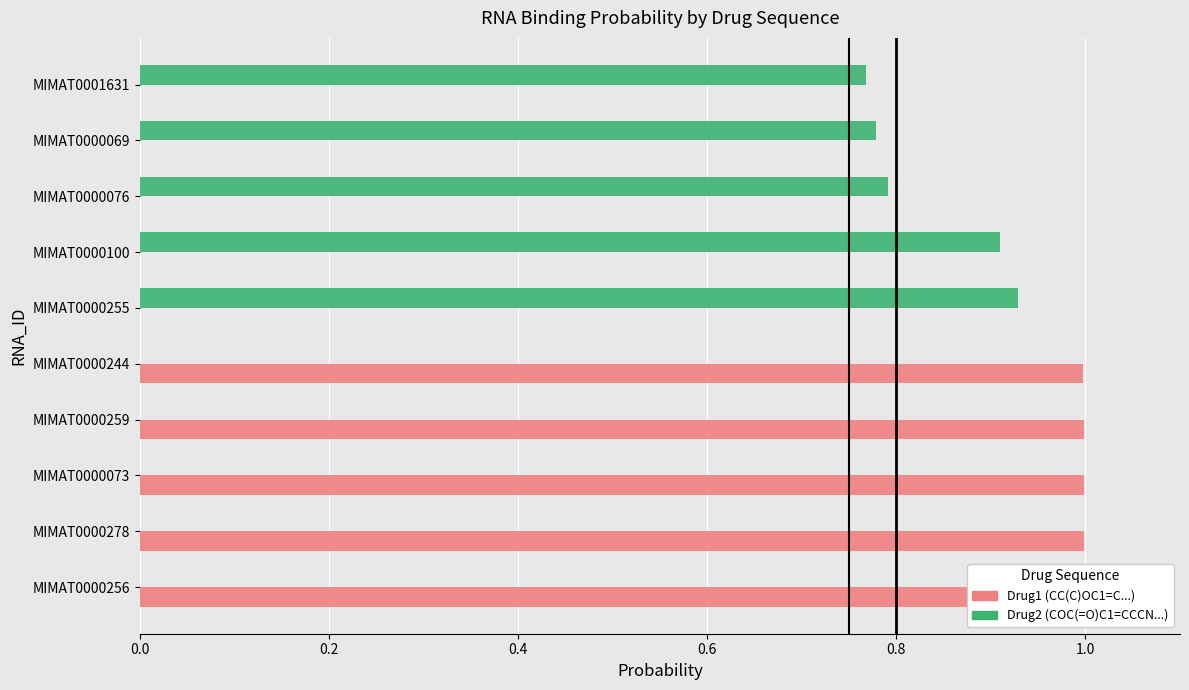

The Drug2 (COC(=O)C1=CCCN...) series shows 0.2 at MIMAT0000076. True or false?

False